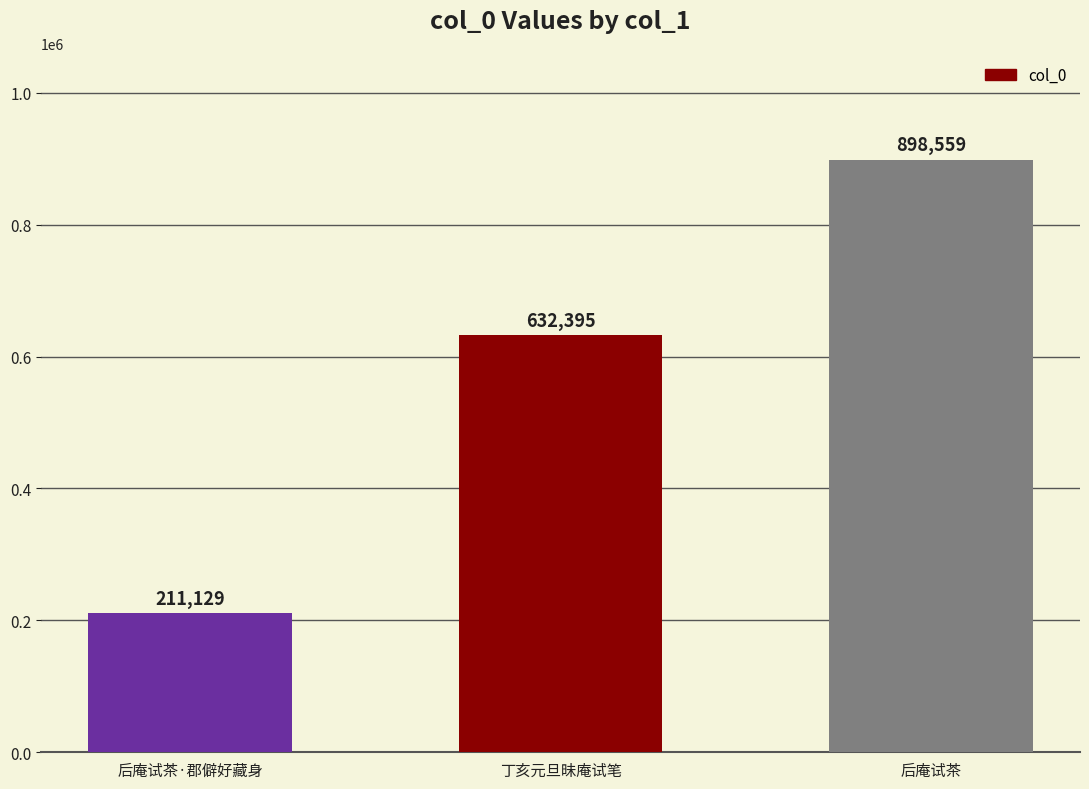

How many distinct data groups are displayed?

1